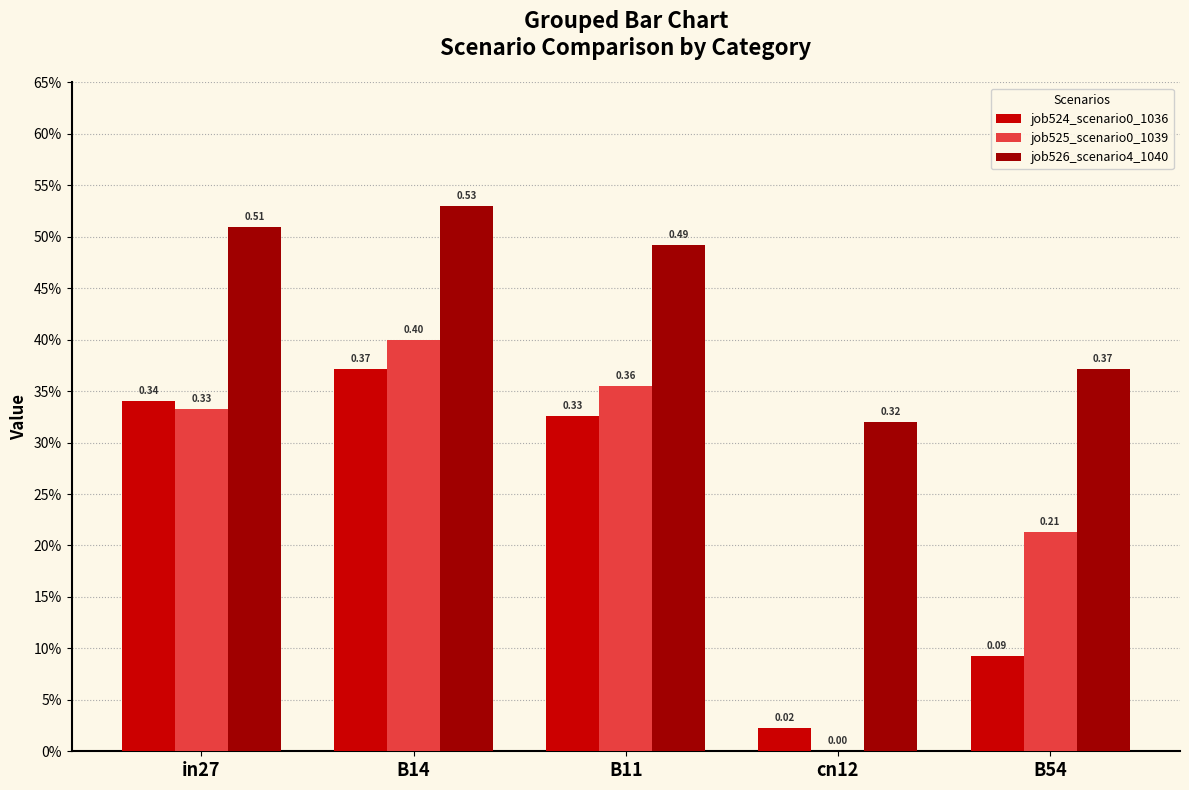

Which series has the largest total across all categories?

job526_scenario4_1040